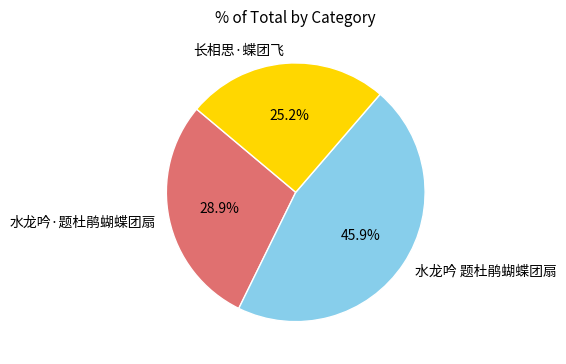

What percentage is the 水龙吟·题杜鹃蝴蝶团扇 slice, to the nearest percent?

29%